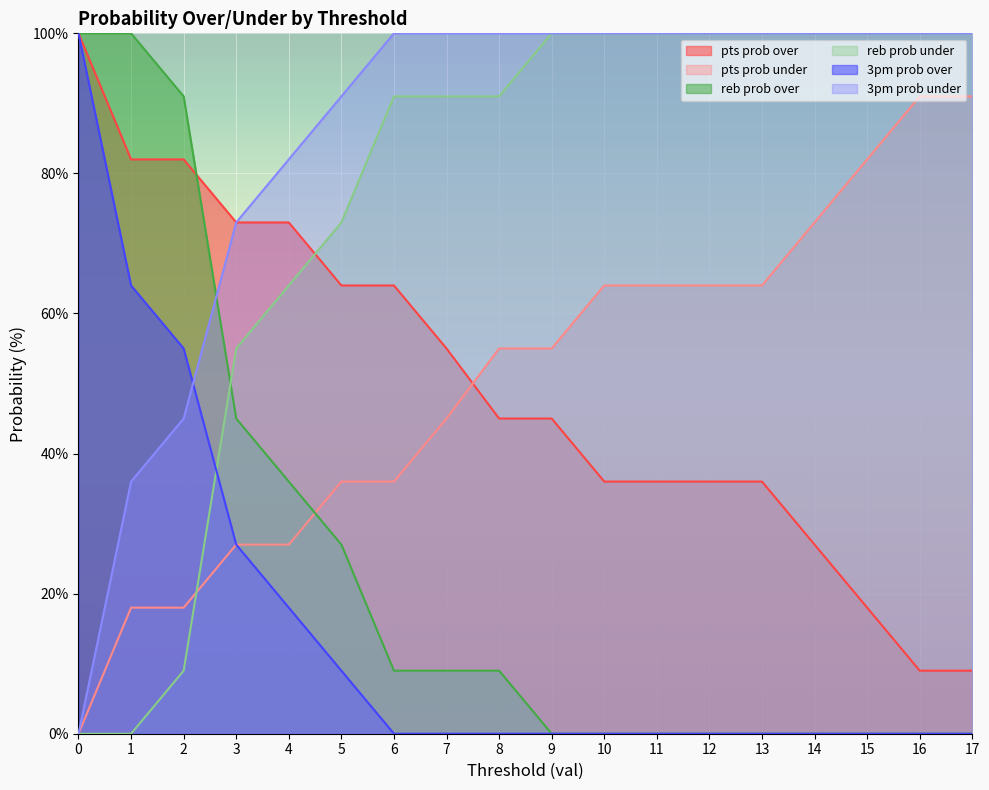

Which series has the widest spread of values?

reb prob over